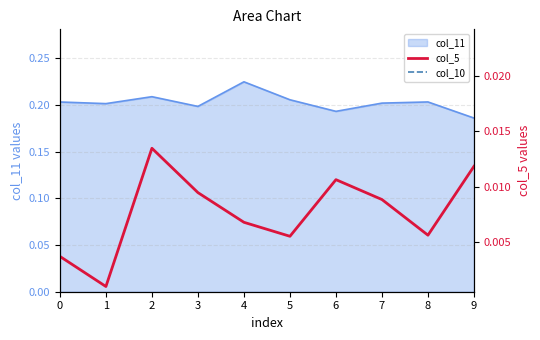

Which series has the largest range (max minus min)?

col_10